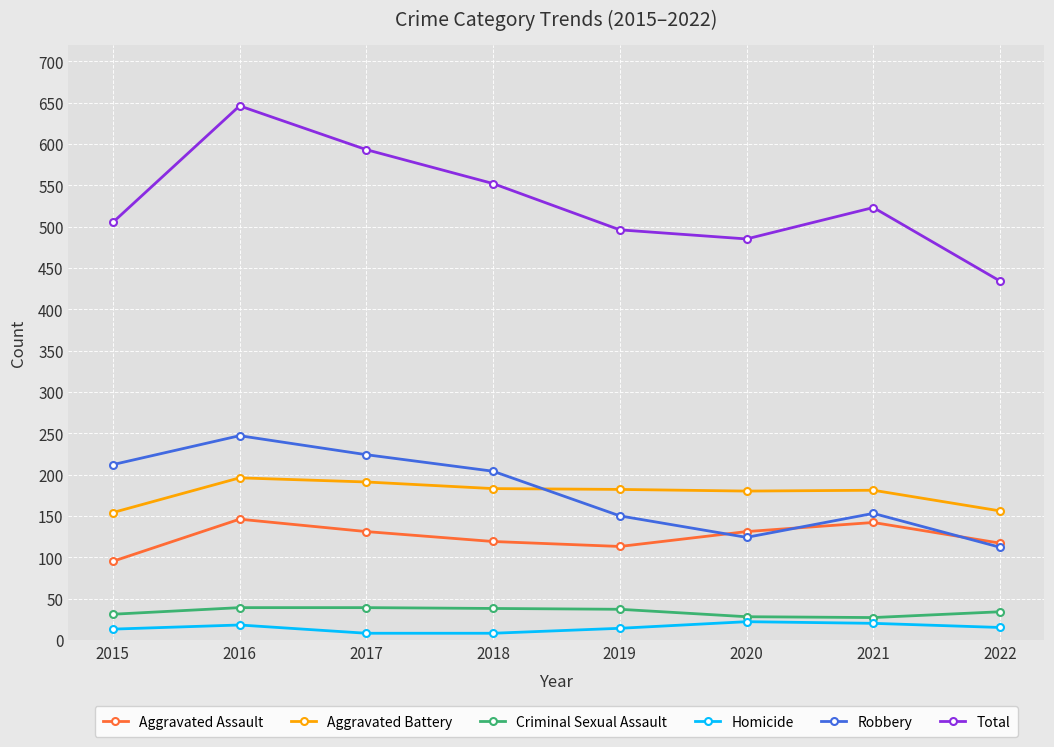

Does the chart have visible grid lines?

Yes